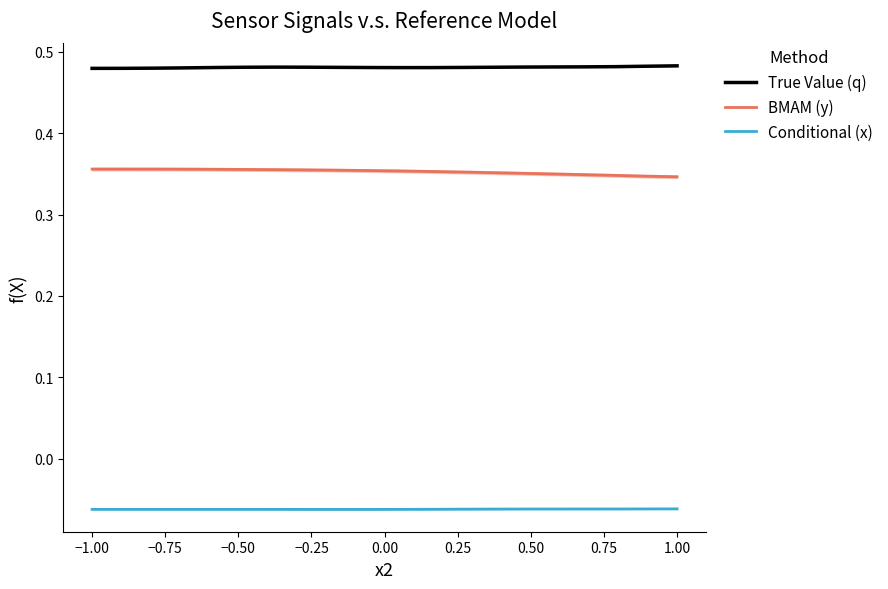

True or false: True Value (q) and BMAM (y) cross at least once.

False